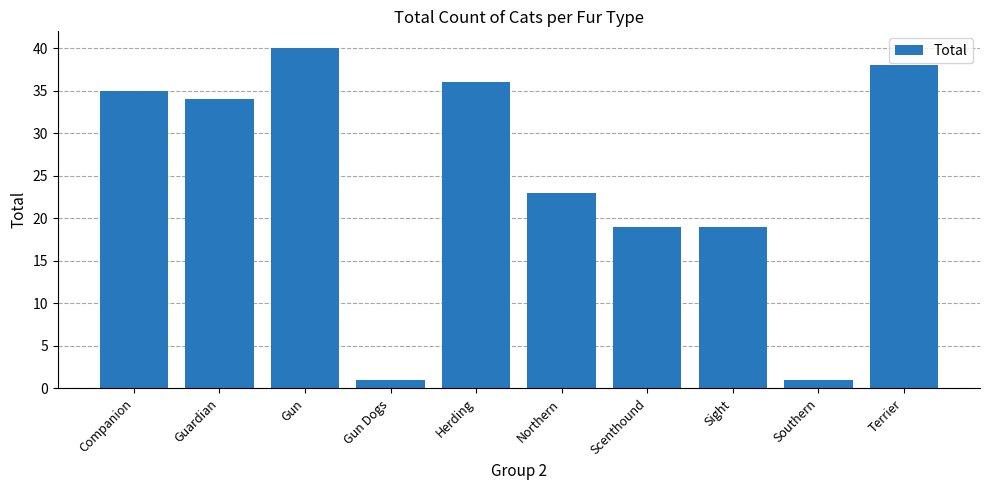

What is the sum of the values at Terrier and Guardian?

72